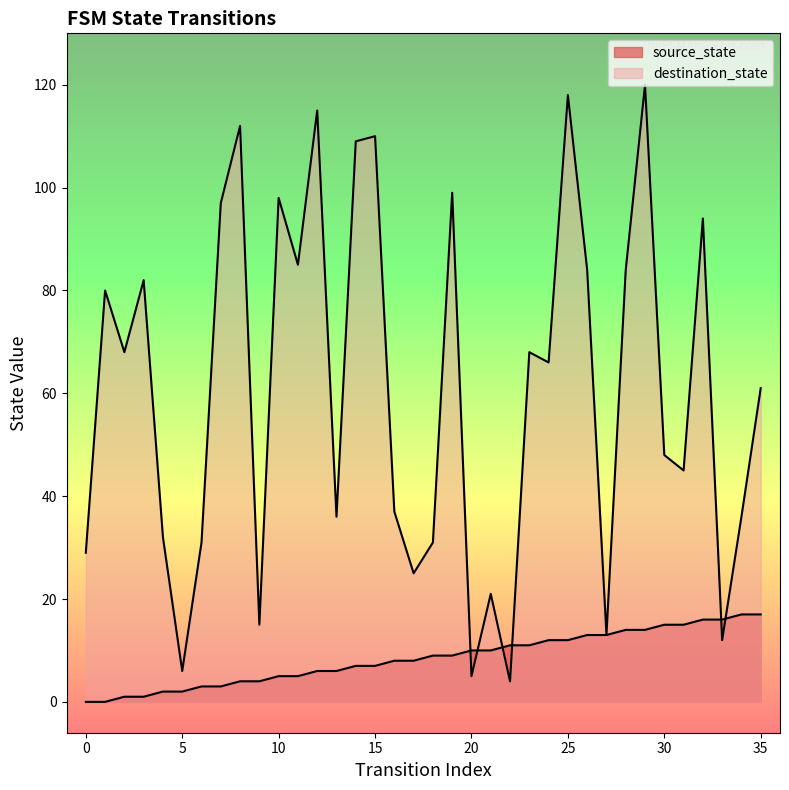

How many lines are shown in the chart?

2